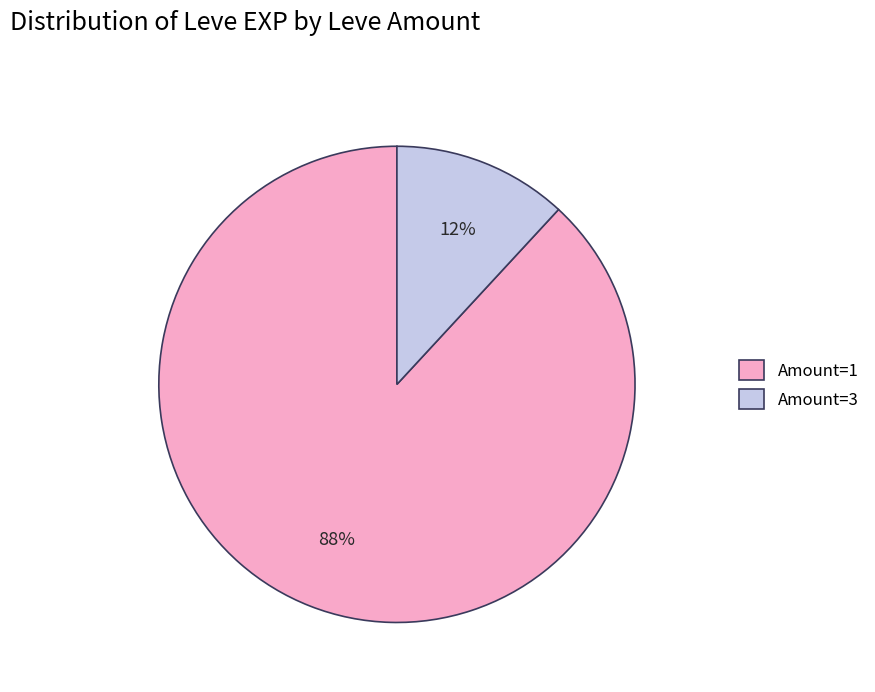

Which slice is the smallest?

Amount=3